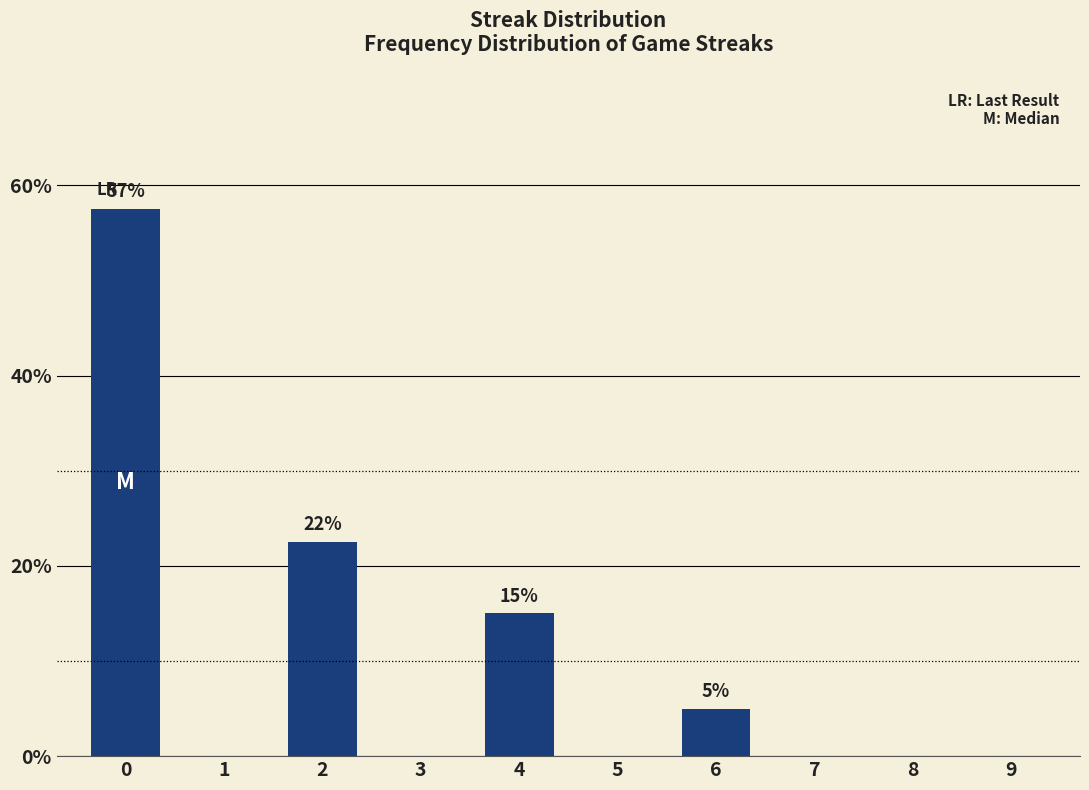

Reading left to right, transcribe all the data shown in this chart.

0=57.5	1=0.0	2=22.5	3=0.0	4=15.0	5=0.0	6=5.0	7=0.0	8=0.0	9=0.0